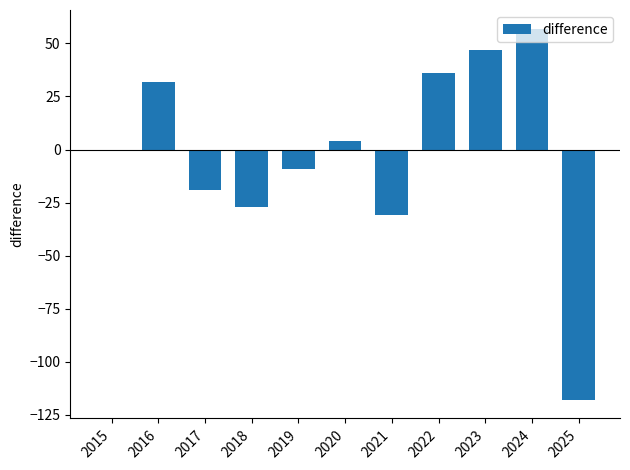

Reading right to left, transcribe all the data shown in this chart.

-118	57	47	36	-31	4	-9	-27	-19	32	0